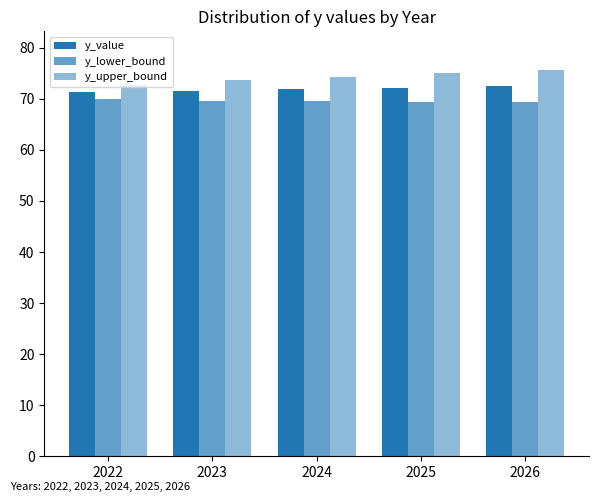

What is the average value of the y_value series?

71.9